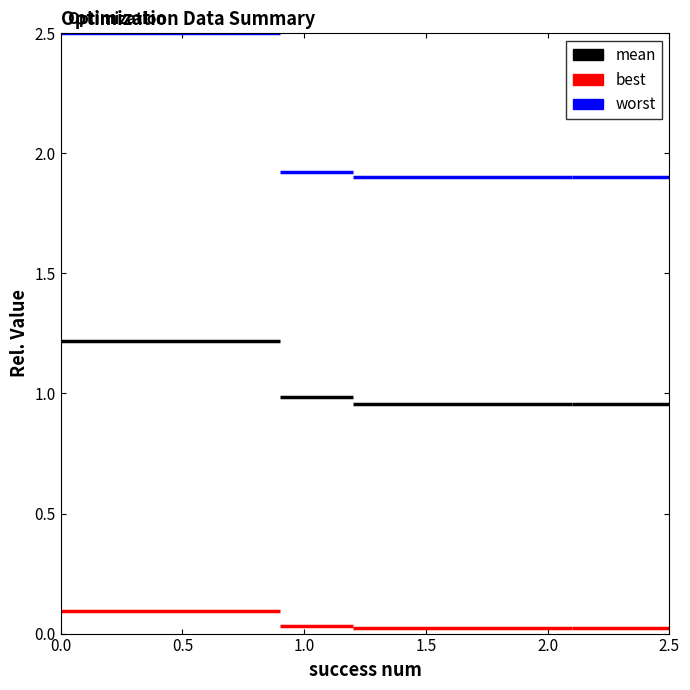

How many lines are shown in the chart?

3